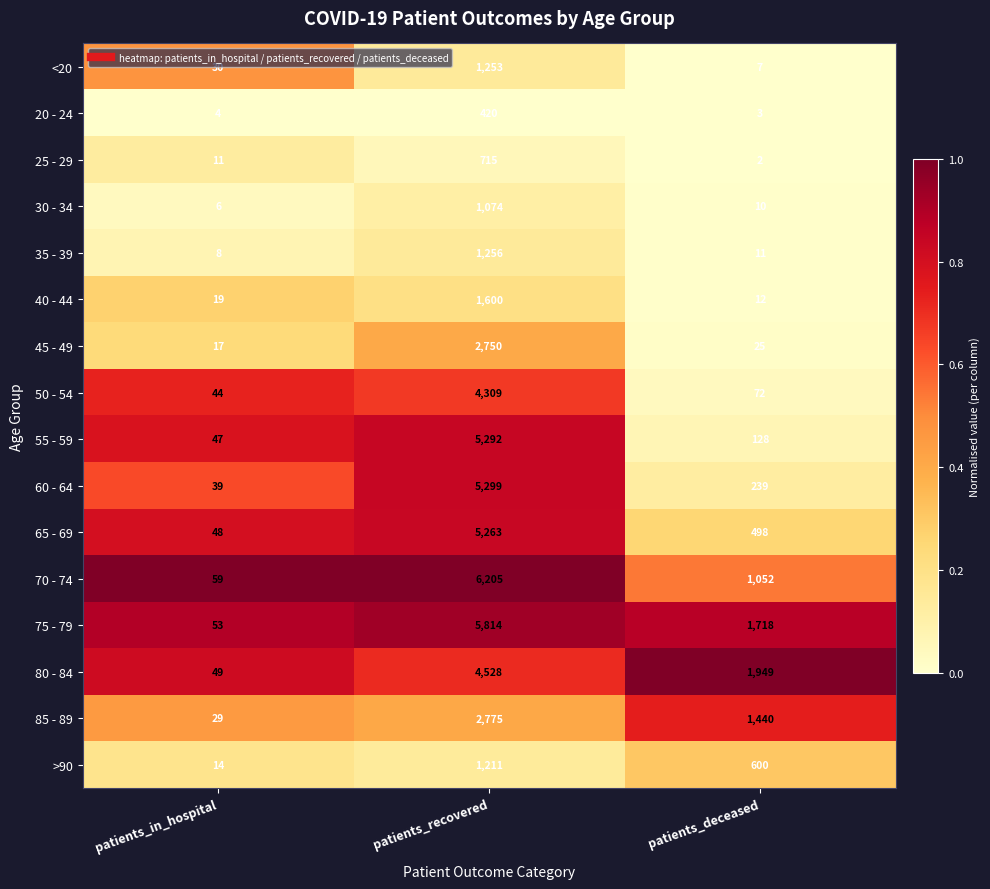

What is the difference between the maximum and minimum values in the 55 - 59 series?

5245